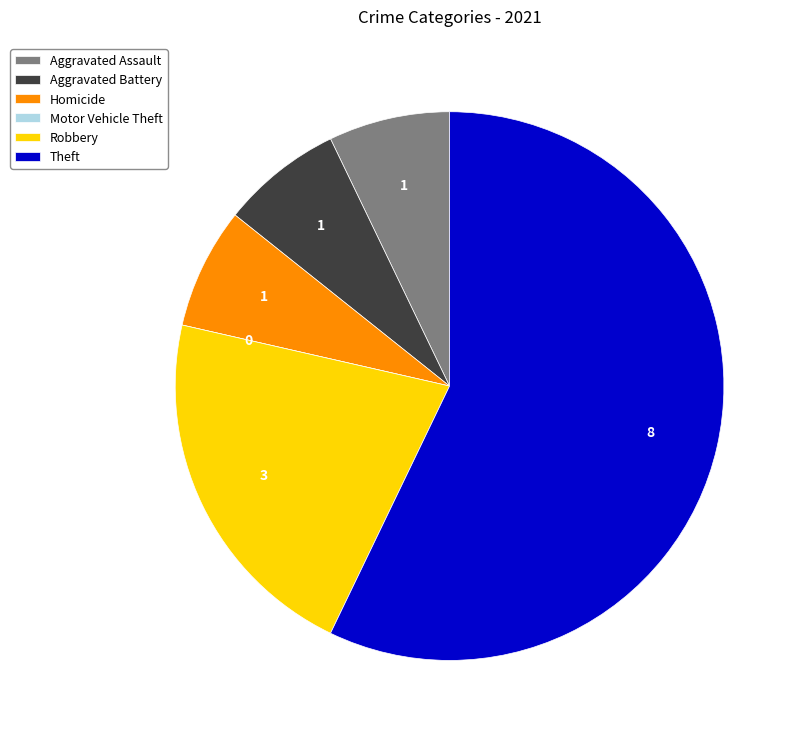

What is the largest slice in the pie chart?

Theft